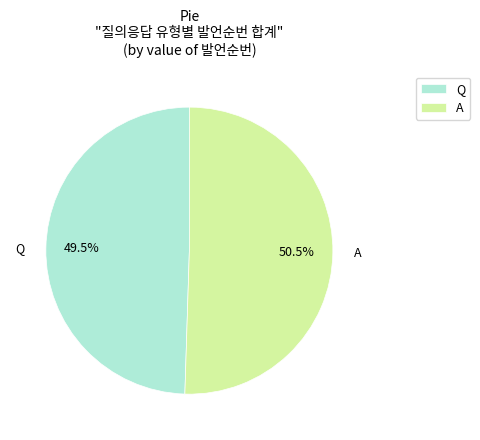

Approximately how many times larger is the value at A compared to Q?

1.0